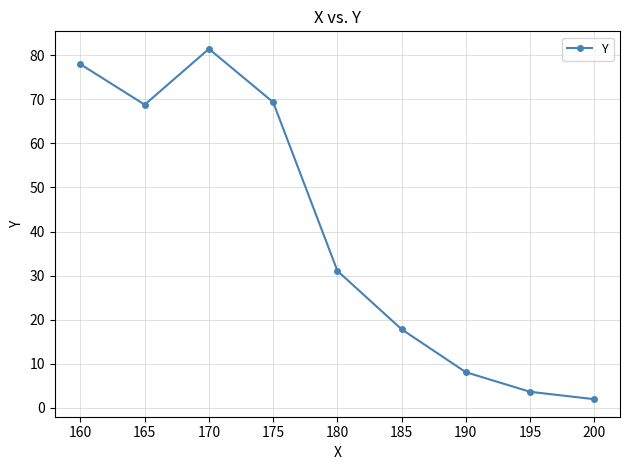

Which has a higher value, 160 or 175?

160